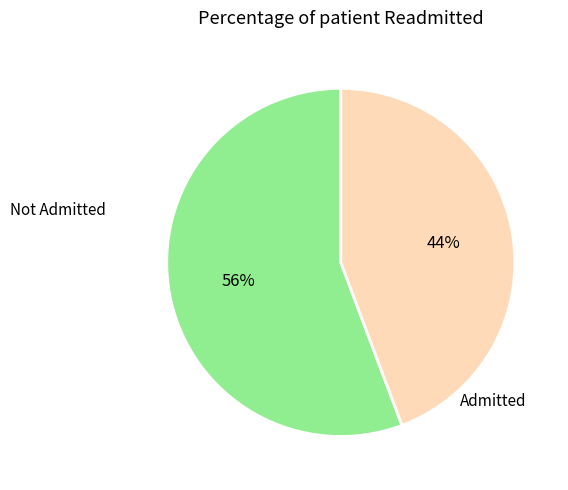

Rank the categories by value from highest to lowest.

Not Admitted, Admitted